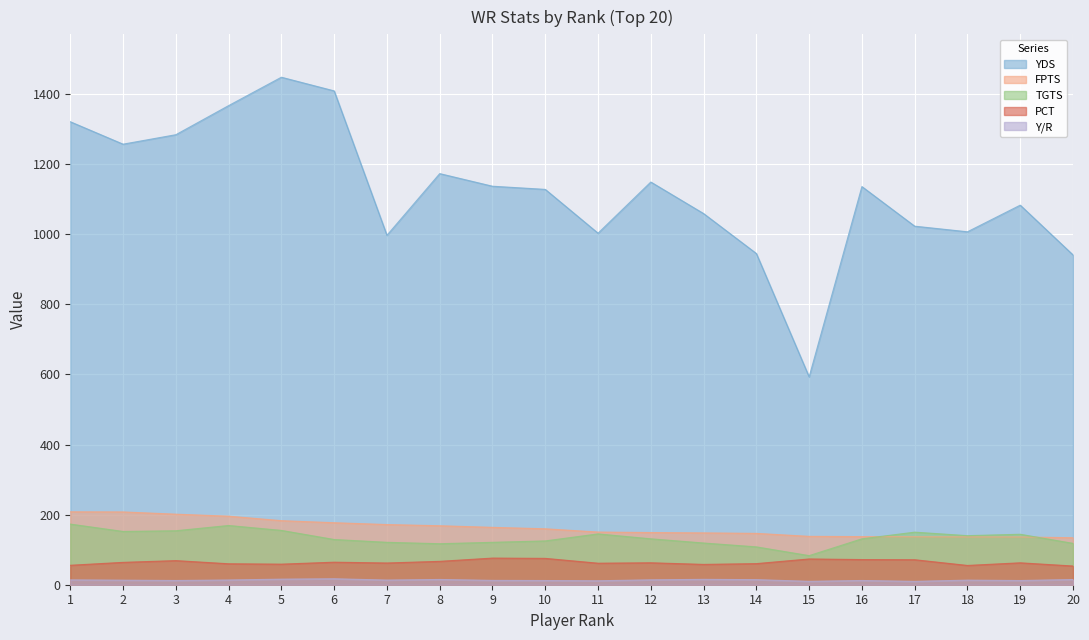

At how many categories does at least one series exceed 508?

20